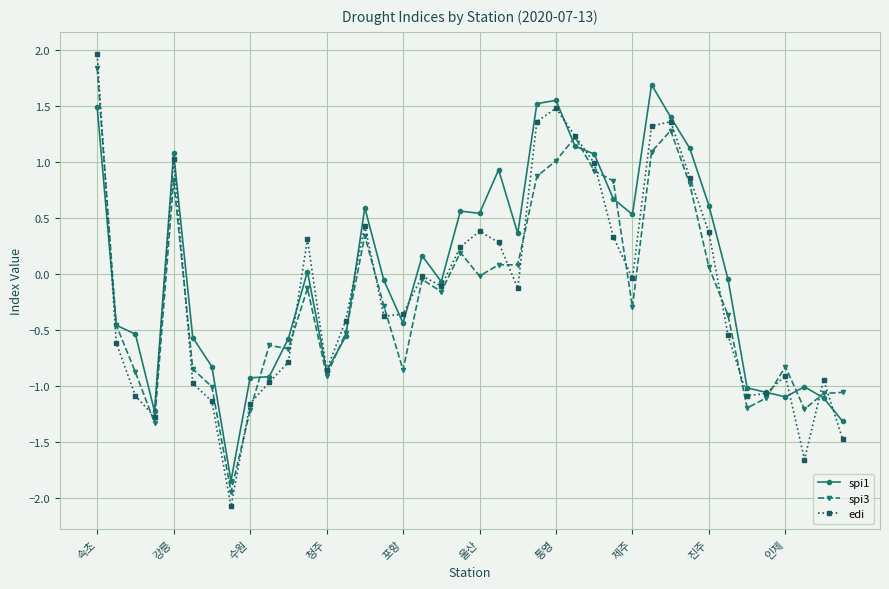

In edi, how many points are higher than both neighbors (excluding endpoints)?

9